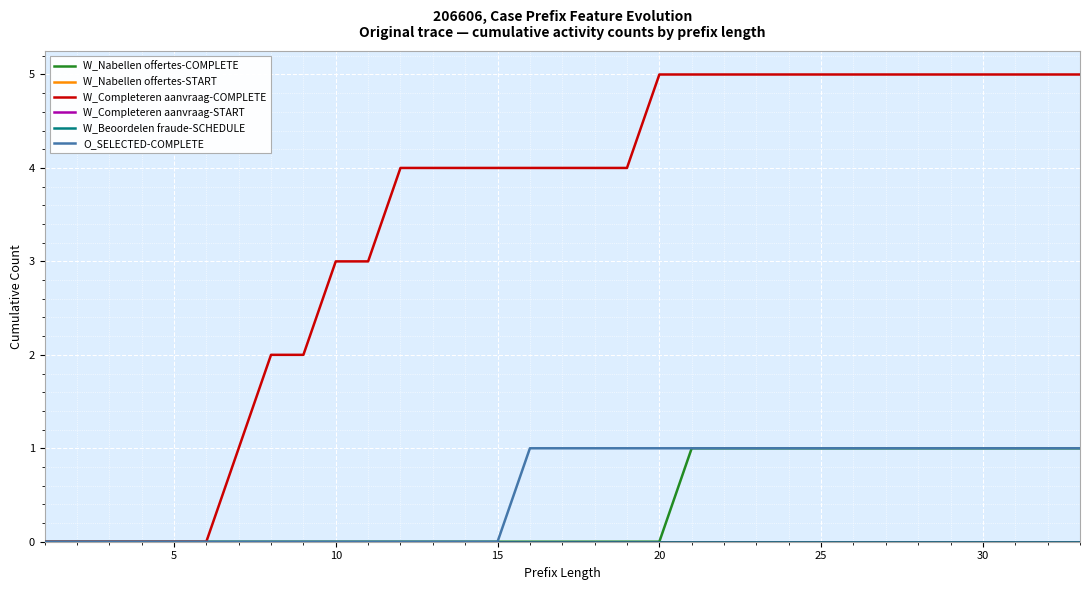

Does the chart display data point markers on the line(s)?

No